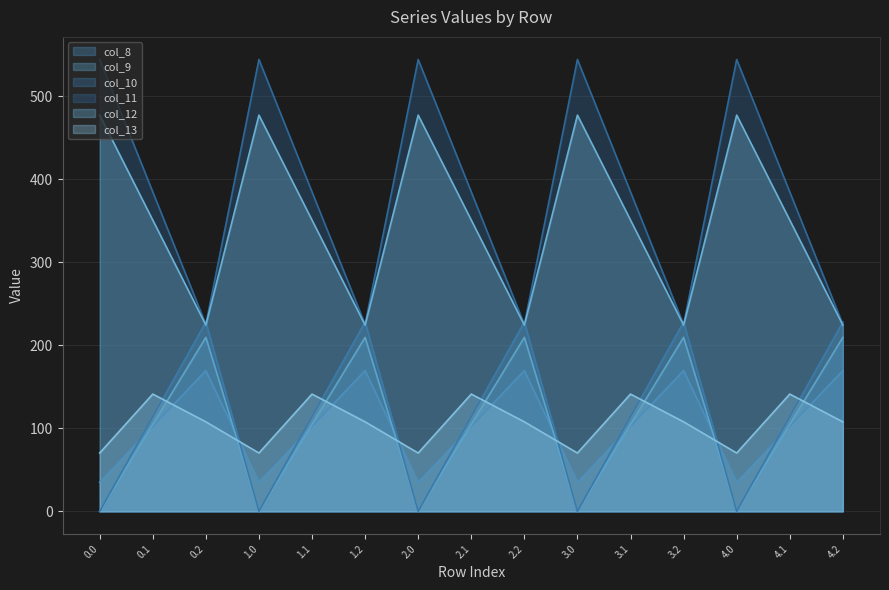

True or false: col_8 has a value of 114.0 at 2.1.

True